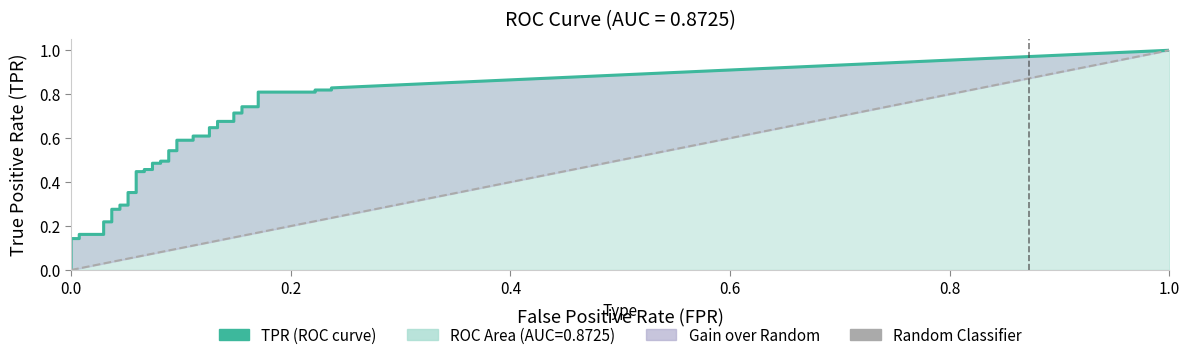

At how many categories does at least one series exceed 0?

40